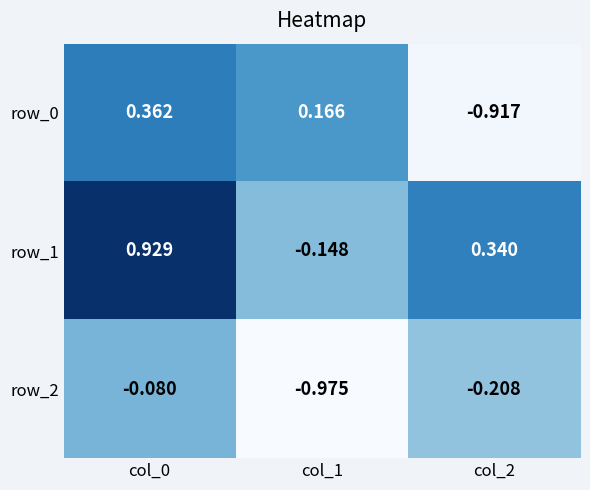

Is the value of row_1 at col_2 greater than the value of row_2 at col_1?

Yes